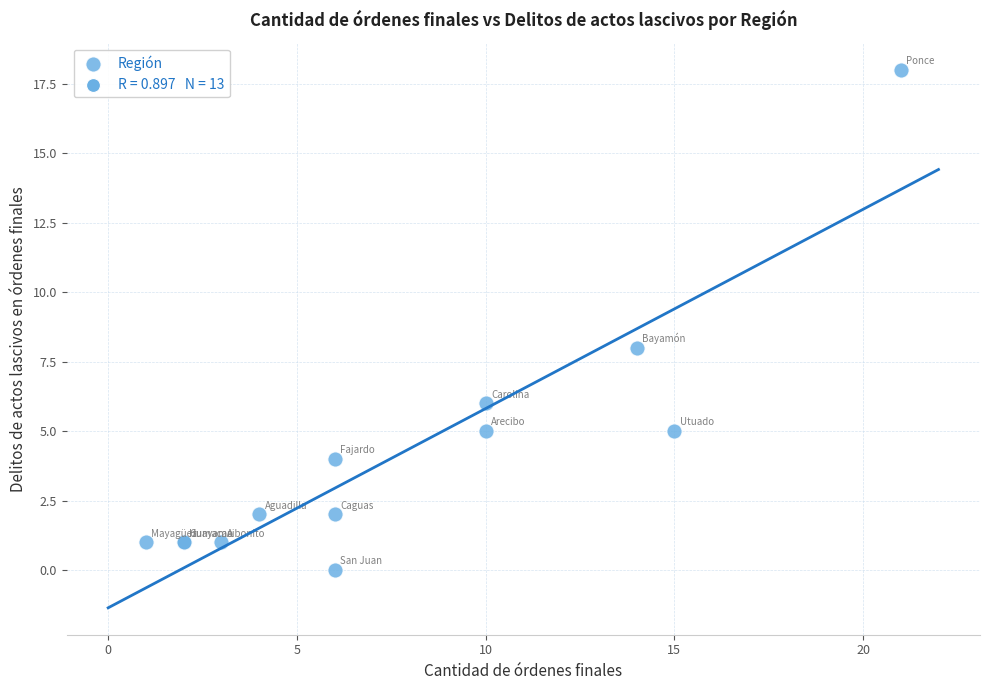

What Y value in the scatter plot is closest to 9?

8